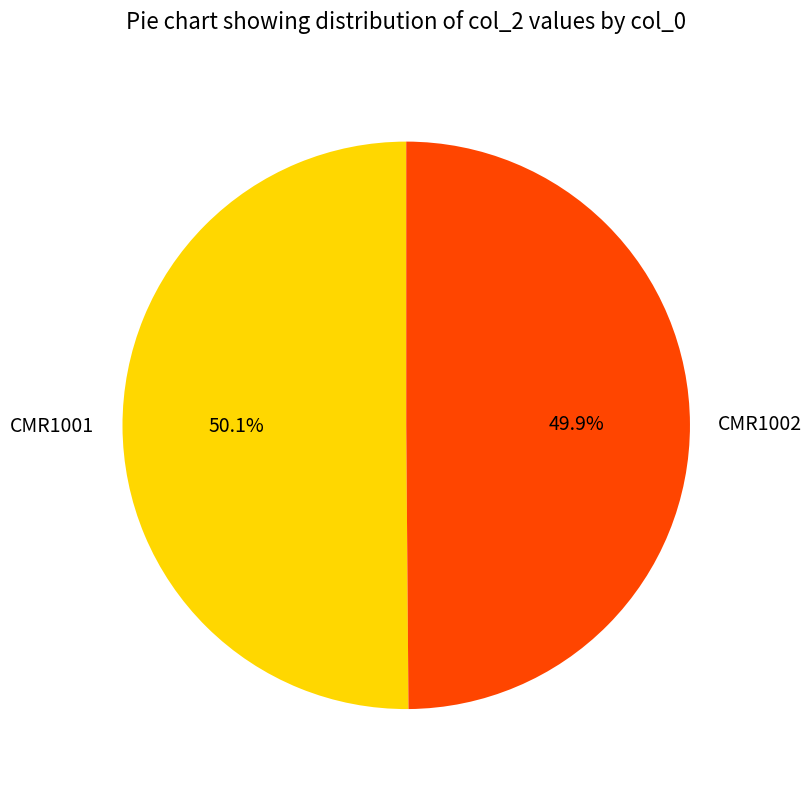

Is there a majority slice in this chart?

Yes